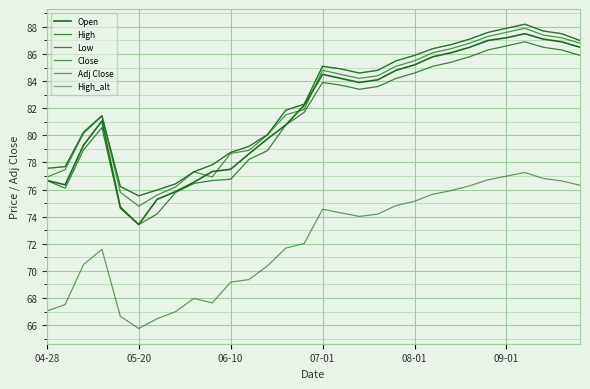

Does the chart display data point markers on the line(s)?

No